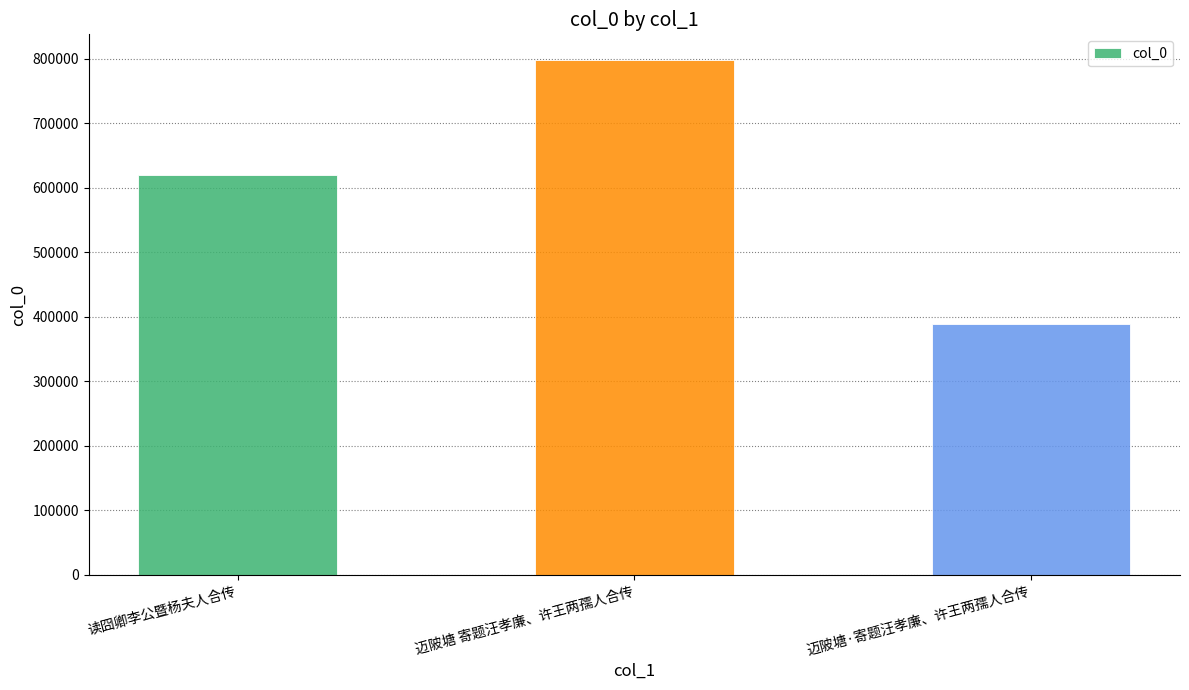

How many bars are there in total?

3